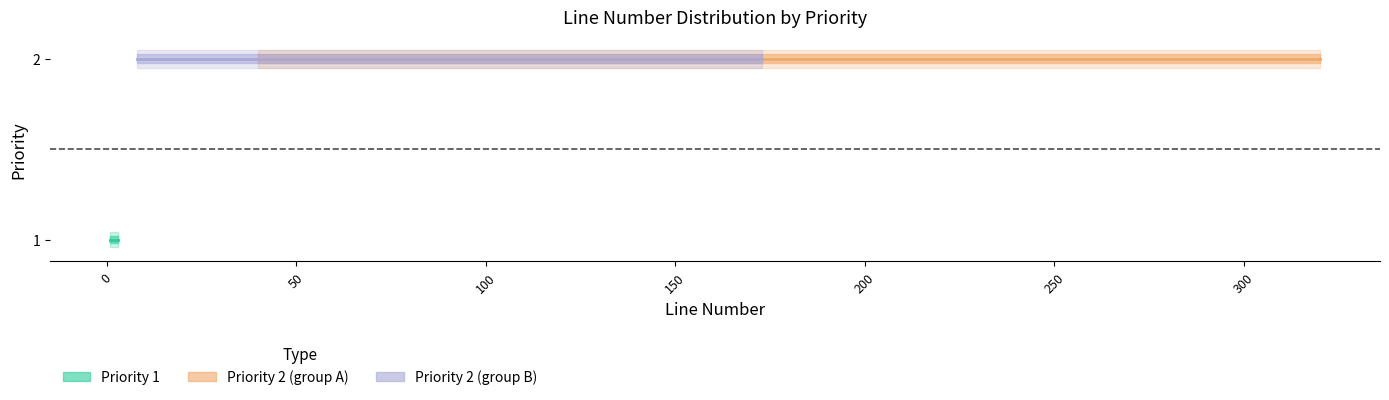

What is the value of the Priority 1 point at the 9th from the left?

1